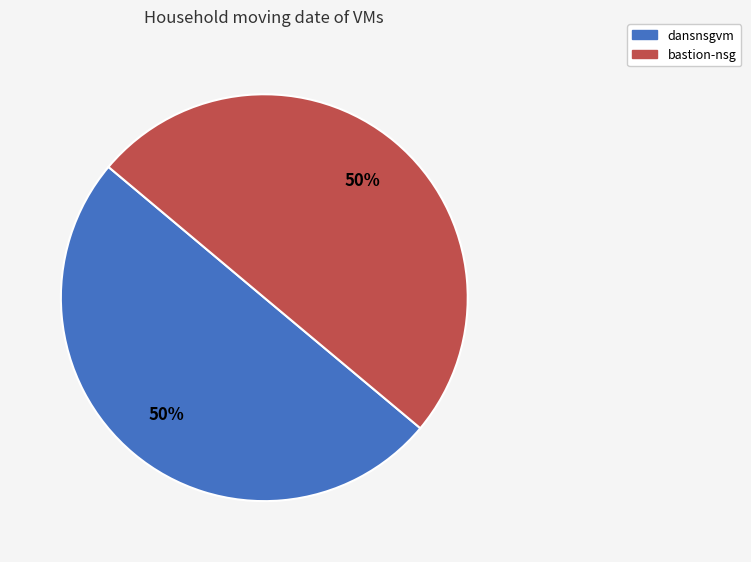

To the nearest percent, what portion does bastion-nsg represent?

50%